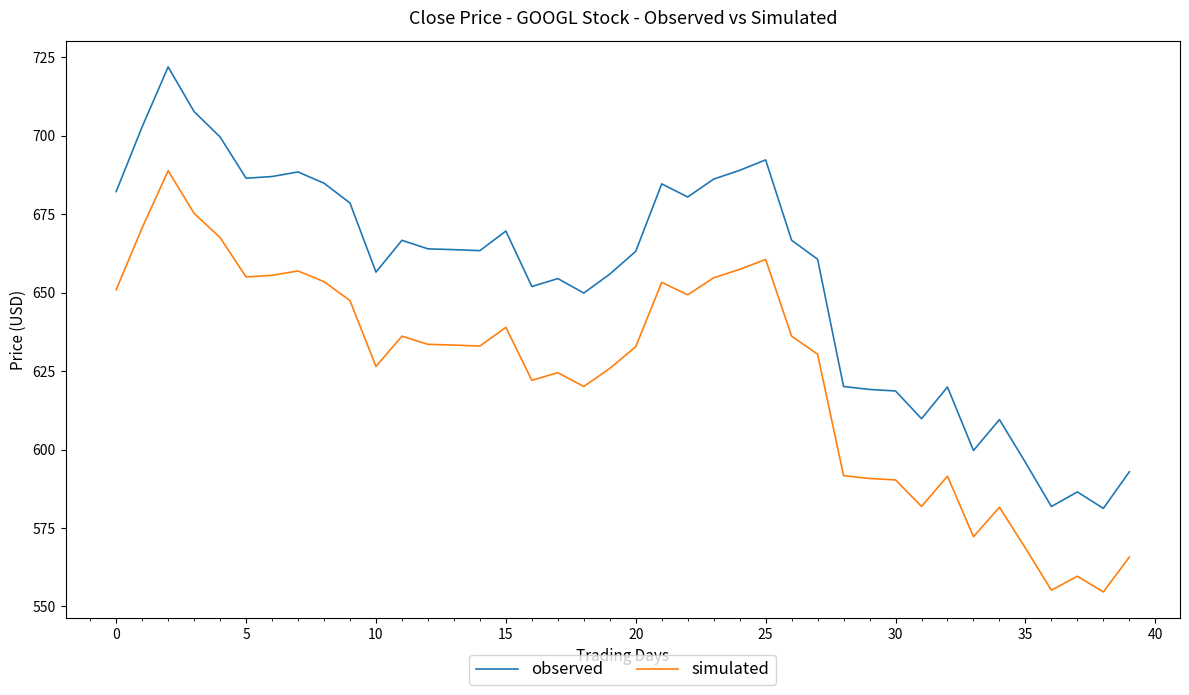

Which series has the widest spread of values?

observed